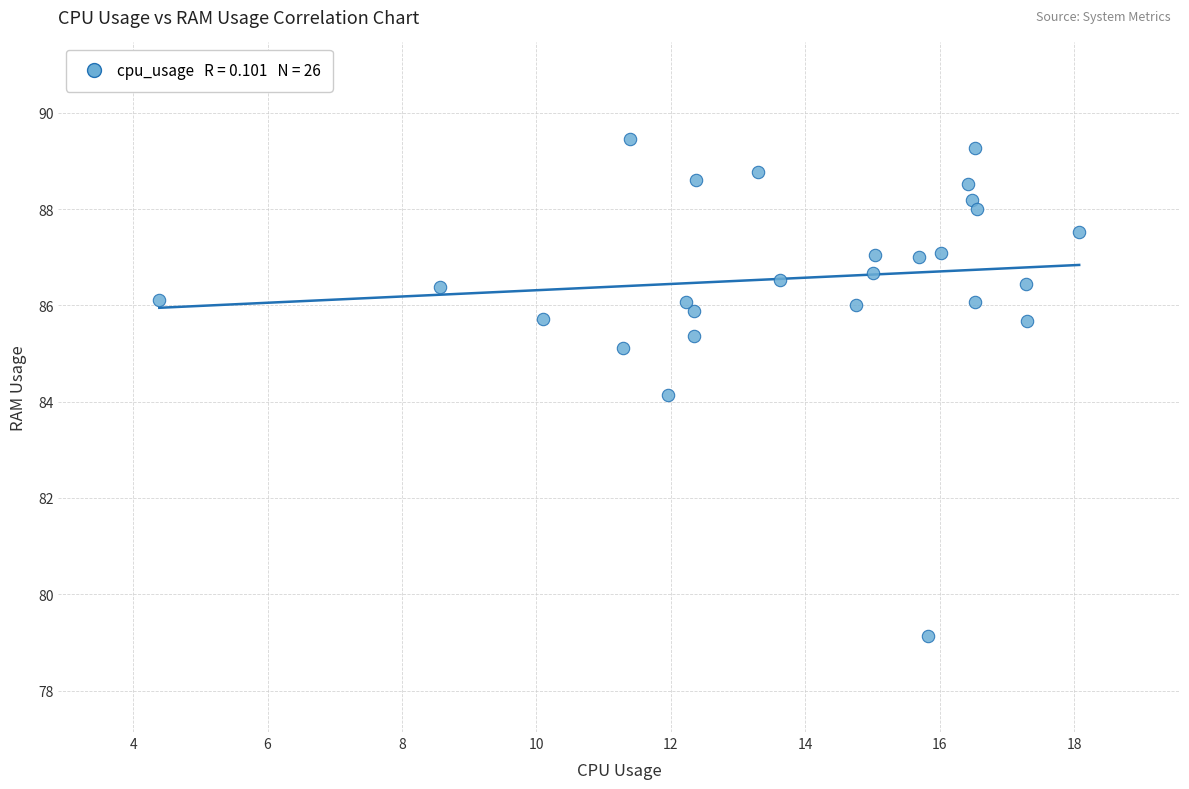

What is the range of Y values (max minus min)?

10.3